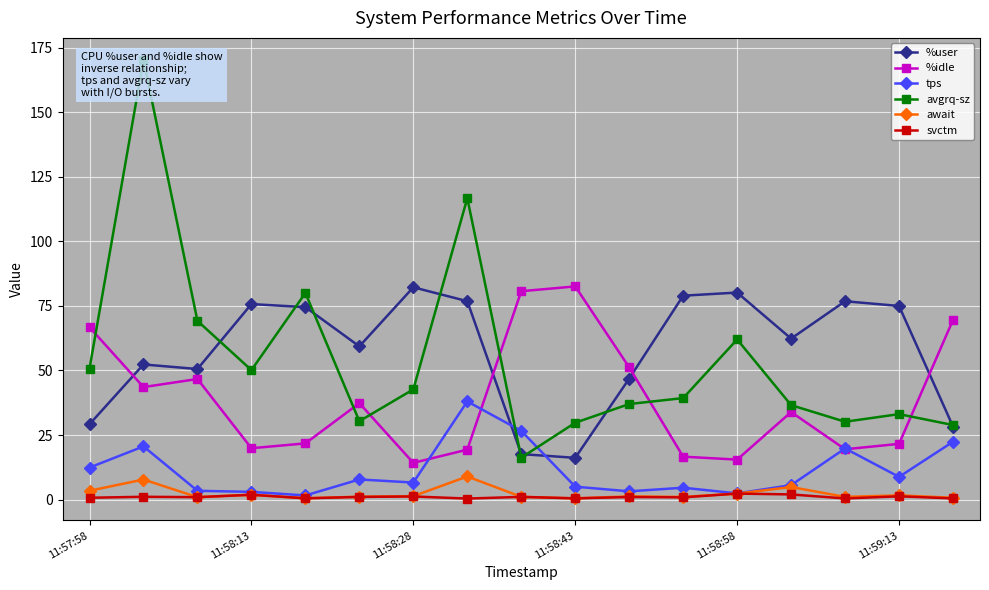

What is the difference between the maximum and minimum values in the %idle series?

68.3